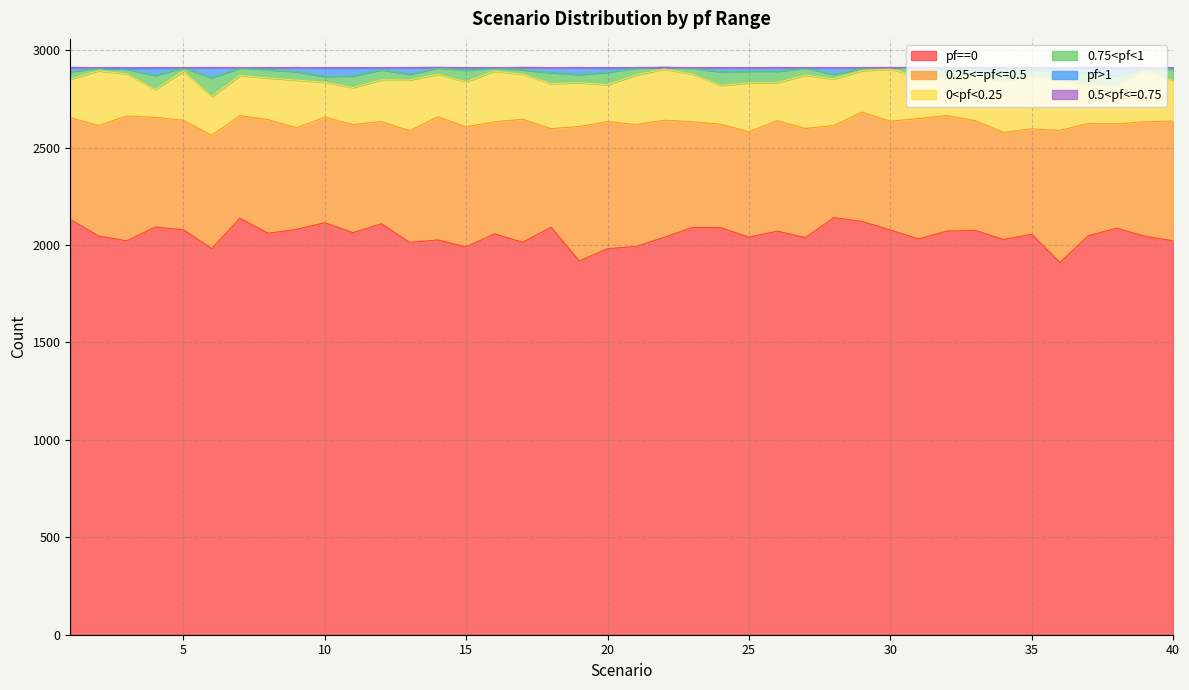

At which label does 0.5<pf<=0.75 reach its minimum?

3